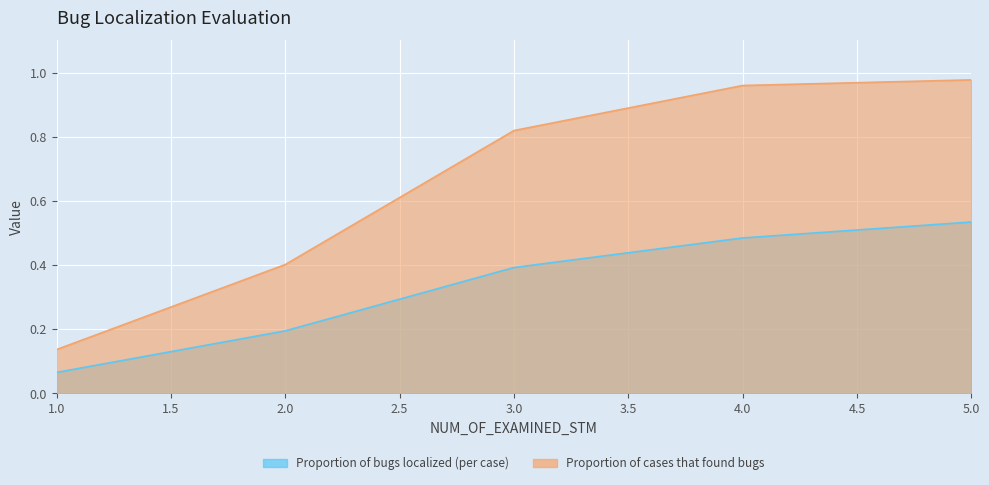

Rank the series by their maximum value, from lowest to highest.

Proportion of bugs localized (per case), Proportion of cases that found bugs